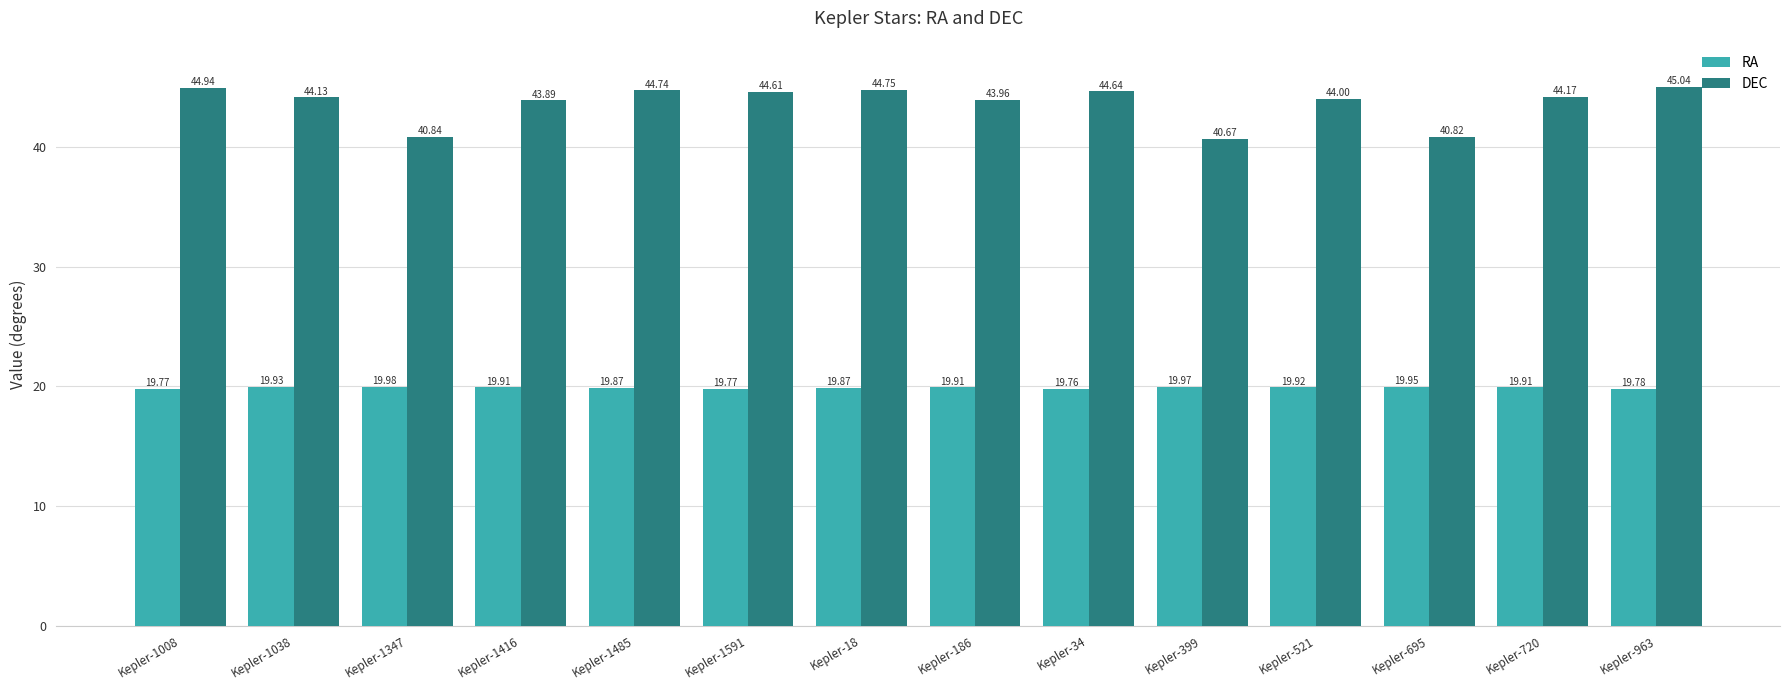

At which label does DEC reach its peak?

Kepler-963